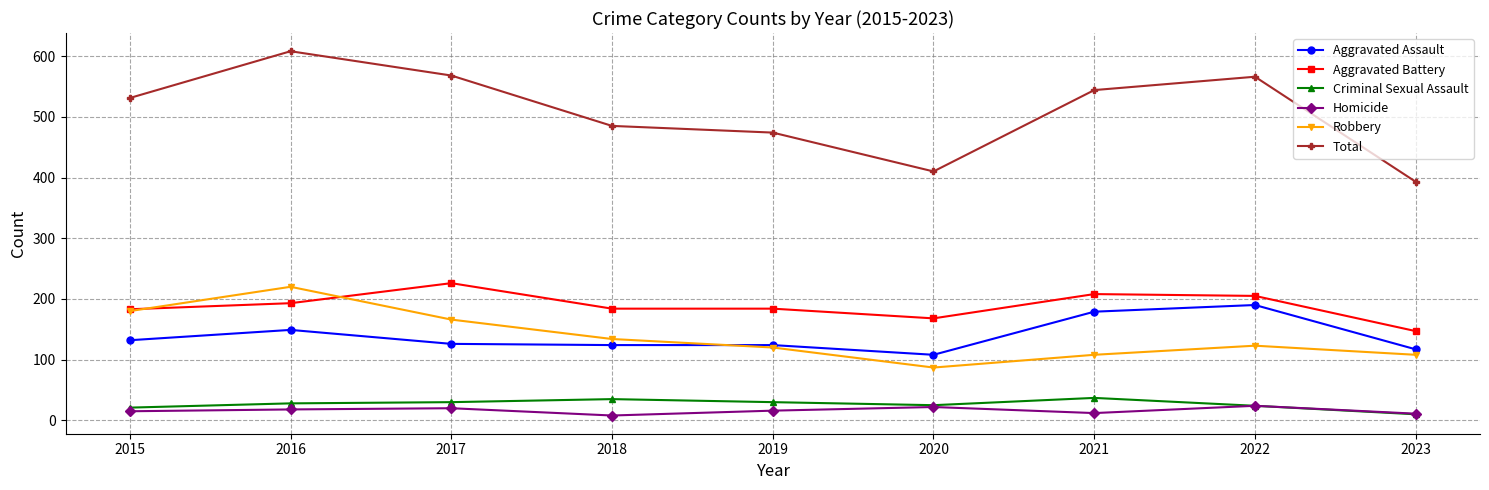

The Robbery series shows 393 at 2016. True or false?

False